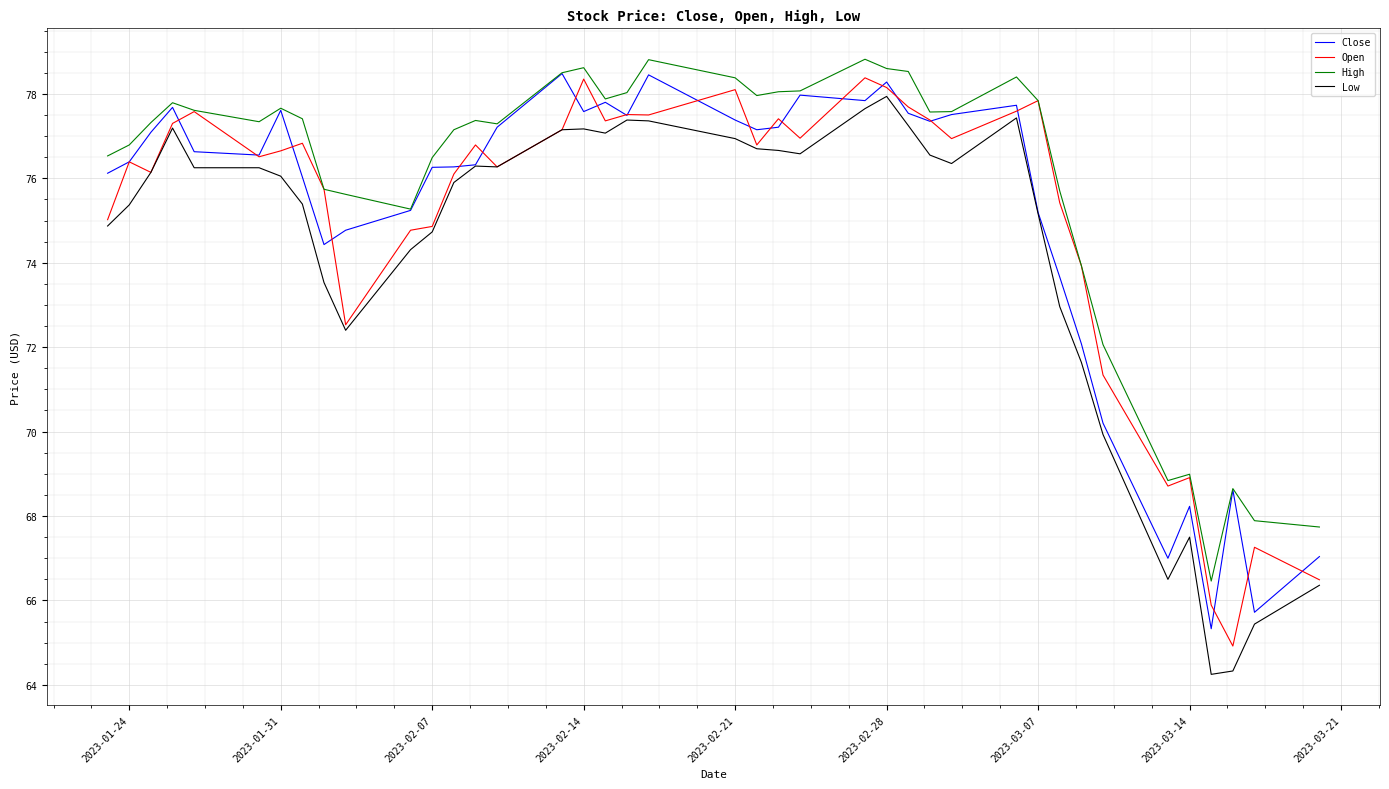

What is the highest value of the Open series?

78.4